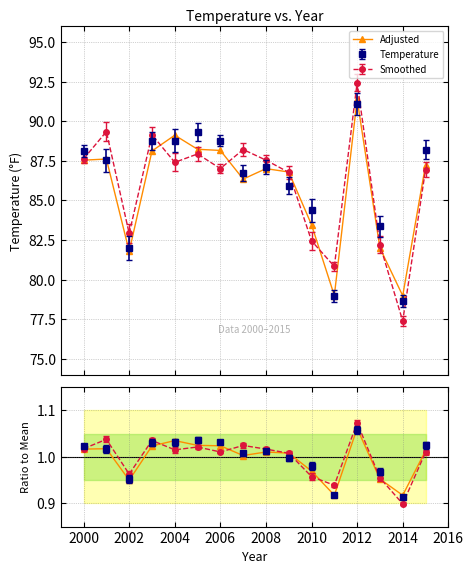

How many values are below 1?

5